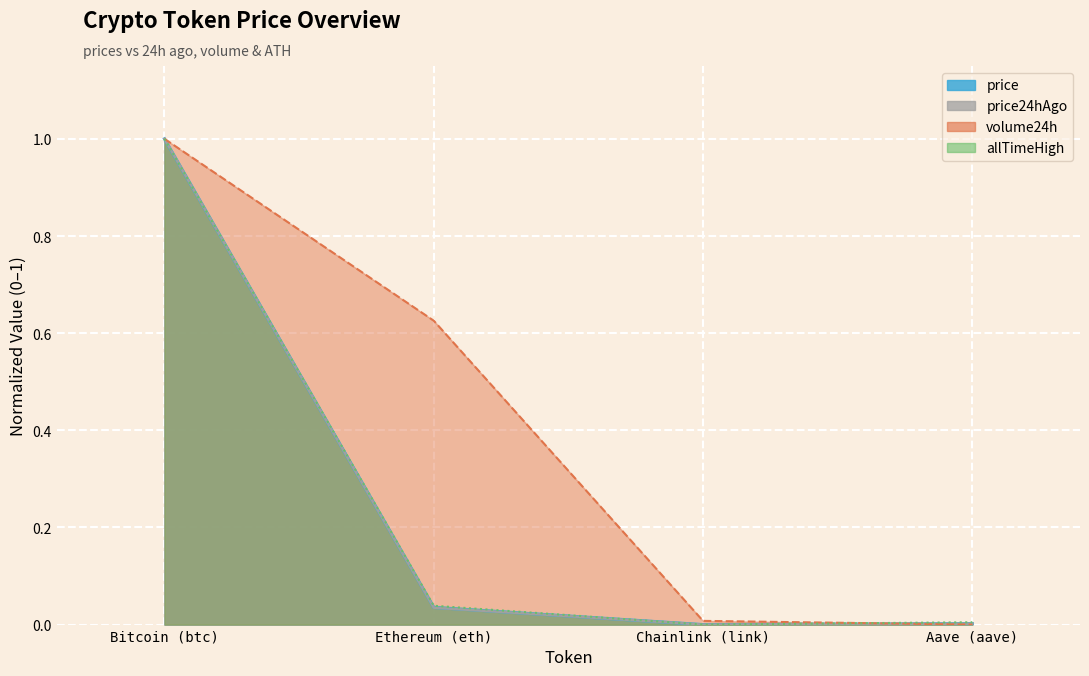

The price series shows 0.0 at Aave (aave). True or false?

False